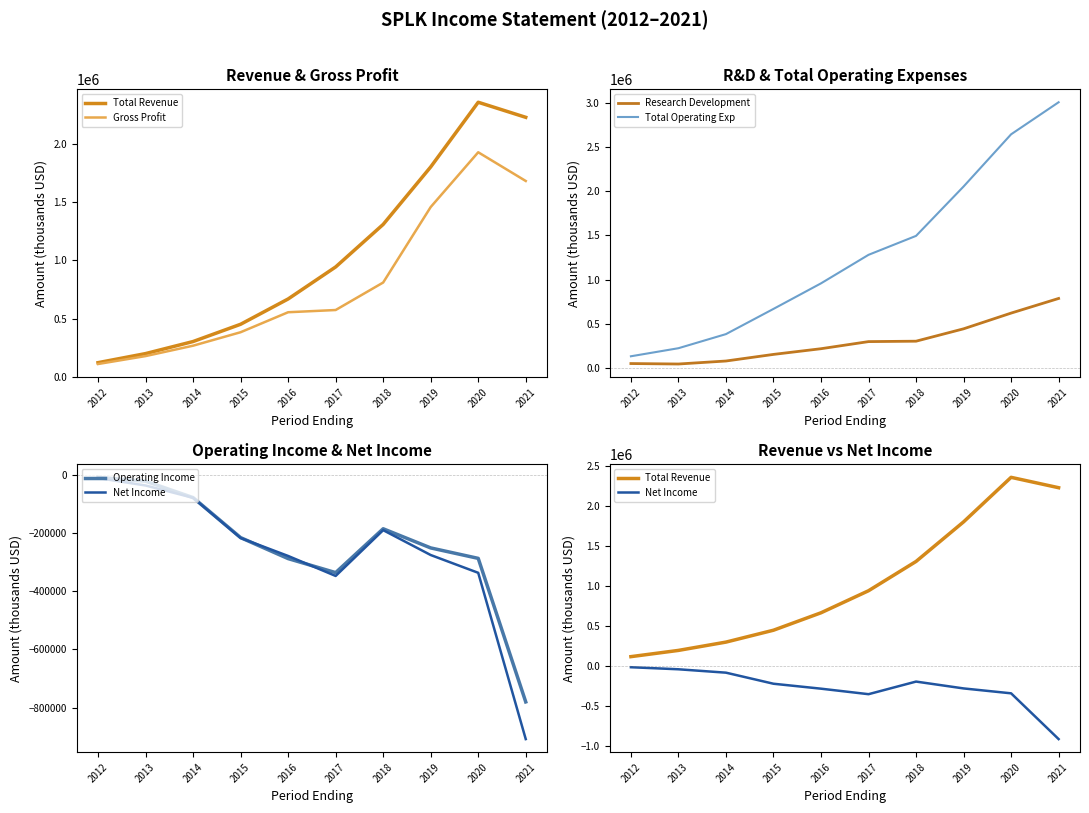

True or false: Total Revenue and Total Operating Exp cross at least once.

False